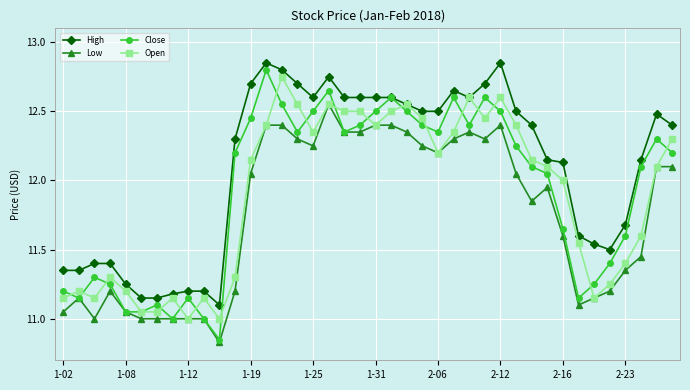

Which series has the largest total across all categories?

High